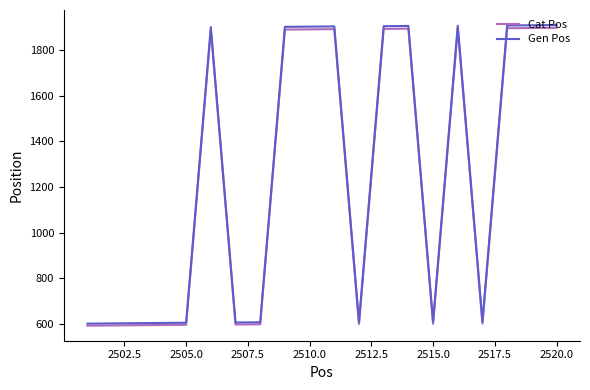

What is the minimum value shown in the chart?

591